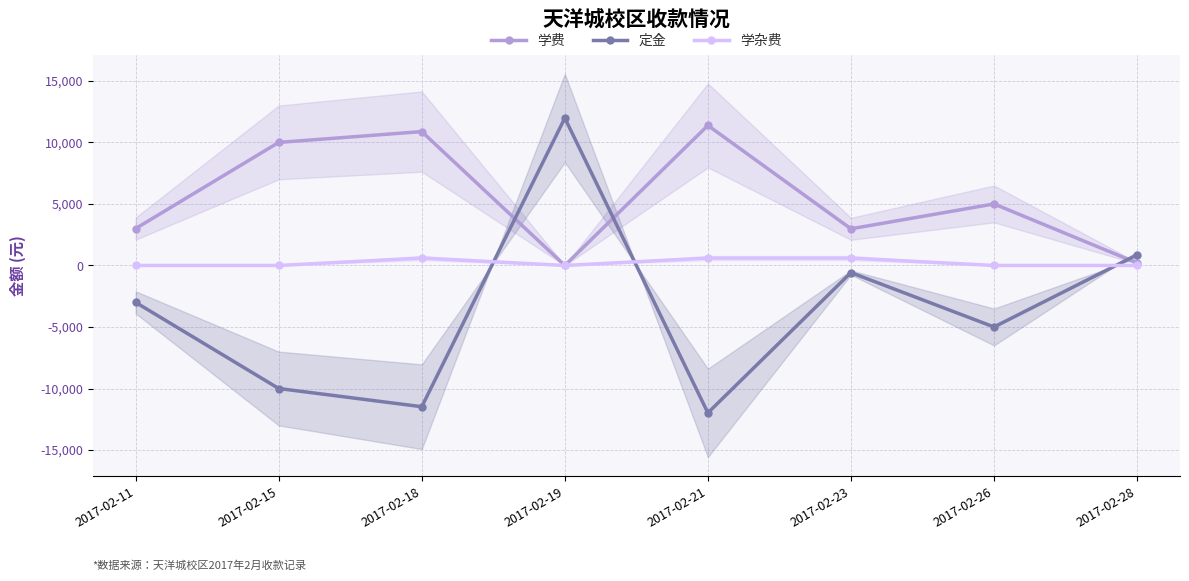

Count the number of data series in this chart.

3